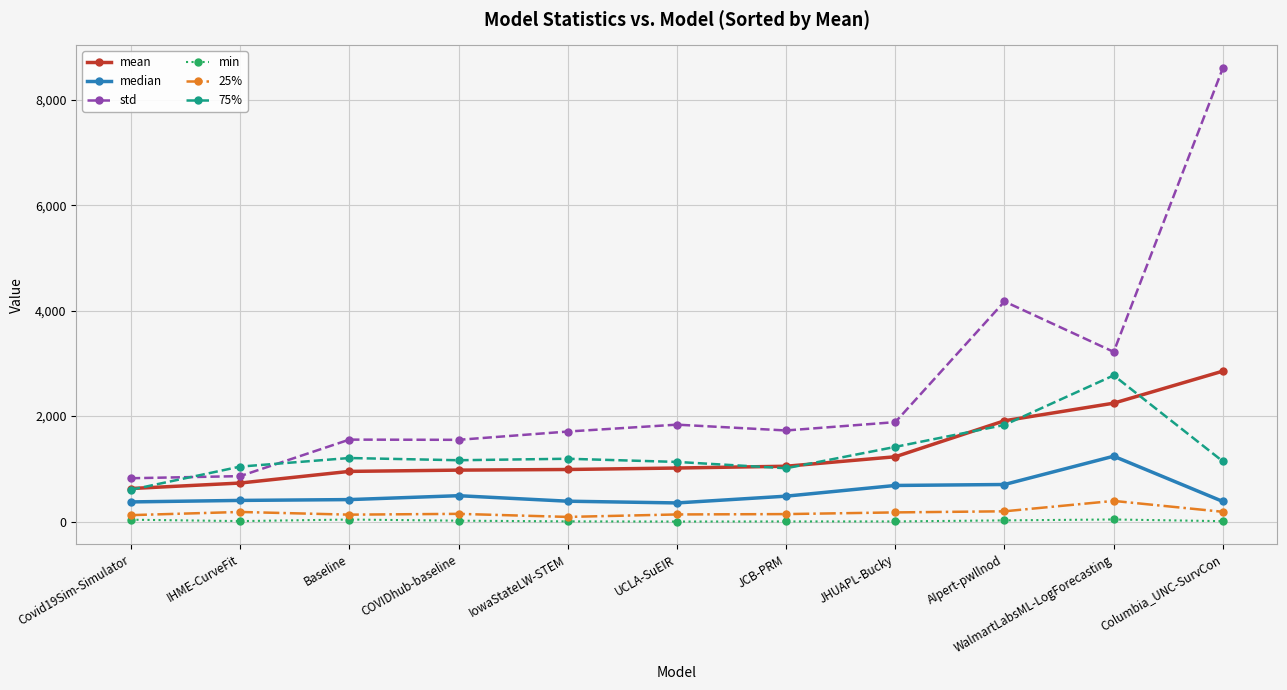

What is the label of the 3rd point from the right?

AIpert-pwllnod